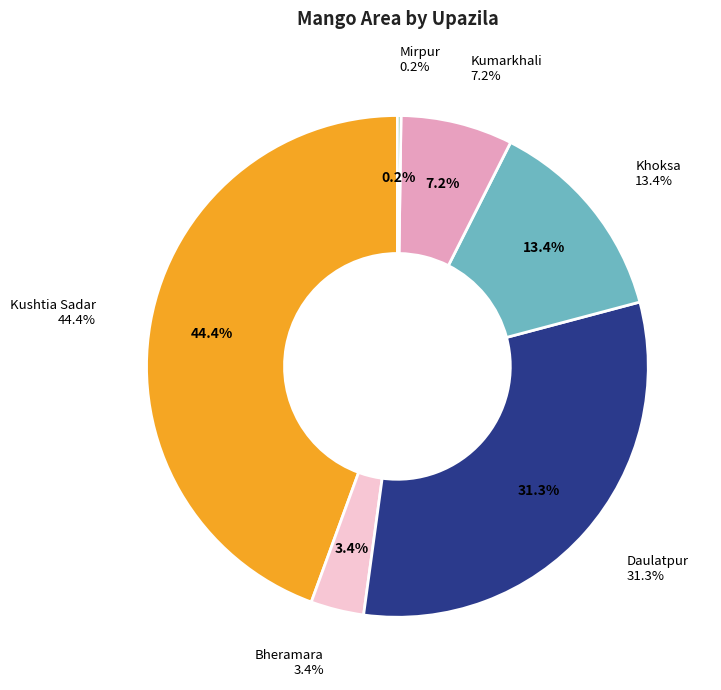

True or false: Bheramara accounts for 3% of the total.

True